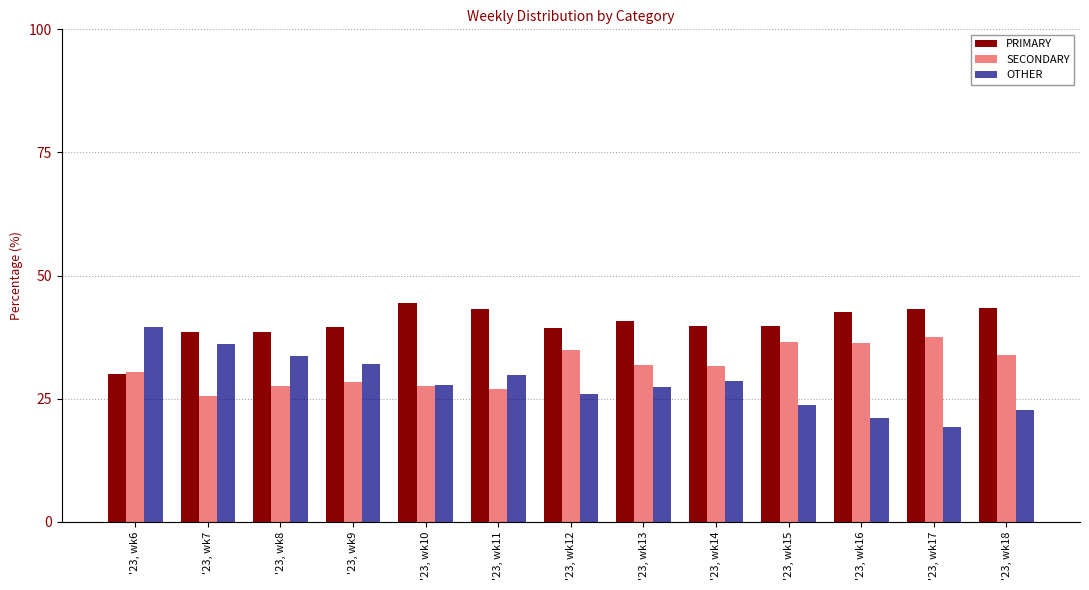

How many categories are shown in the chart?

13